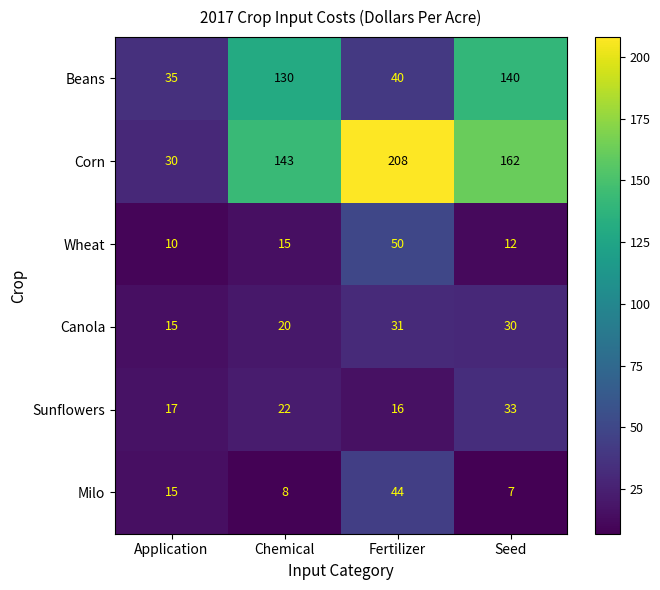

Rank the series at Chemical from highest to lowest value.

Corn, Beans, Sunflowers, Canola, Wheat, Milo